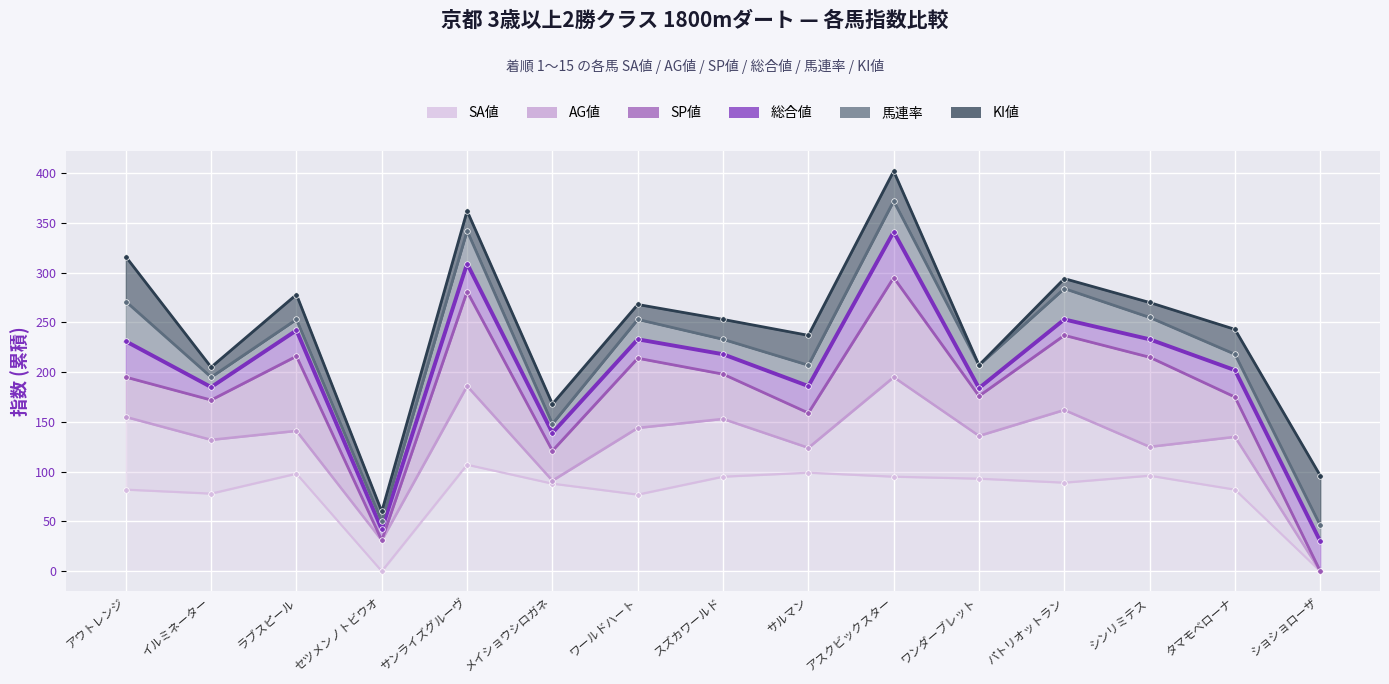

In 馬連率, how many points are higher than both neighbors (excluding endpoints)?

5